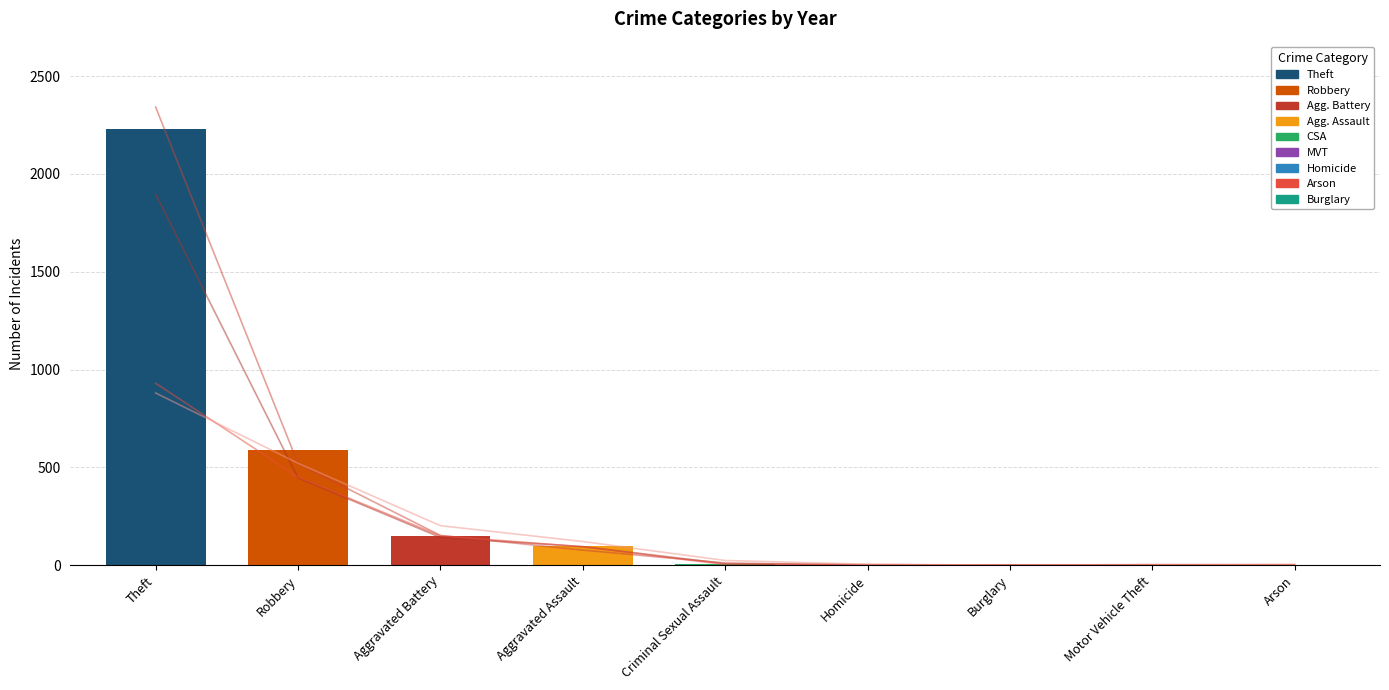

Reading right to left, extract all data points from this chart.

2015: 1	1	1	2	8	98	148	591	2230
2016: 0	2	2	1	8	95	142	446	1896
2017: 1	1	0	1	11	77	152	519	2341
2020: 1	3	0	3	3	94	150	450	930
2021: 5	2	0	5	24	121	202	521	880